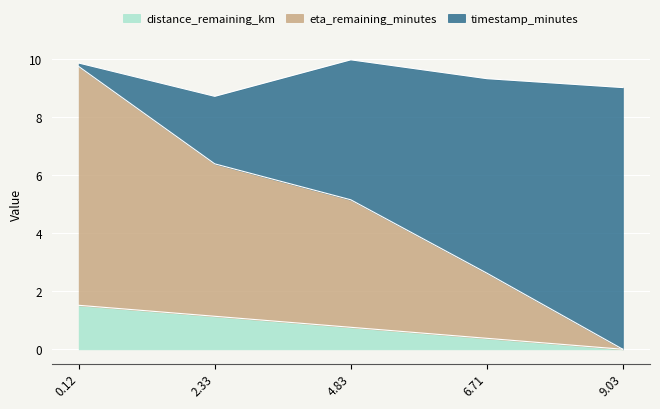

Which category has the lowest value in the distance_remaining_km series?

9.03